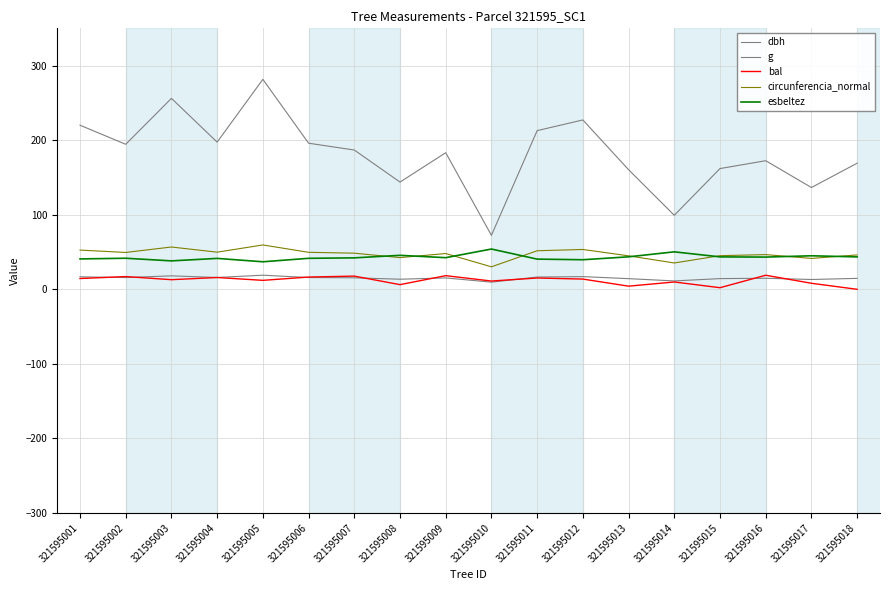

Is this an area chart (filled region under the line)?

No